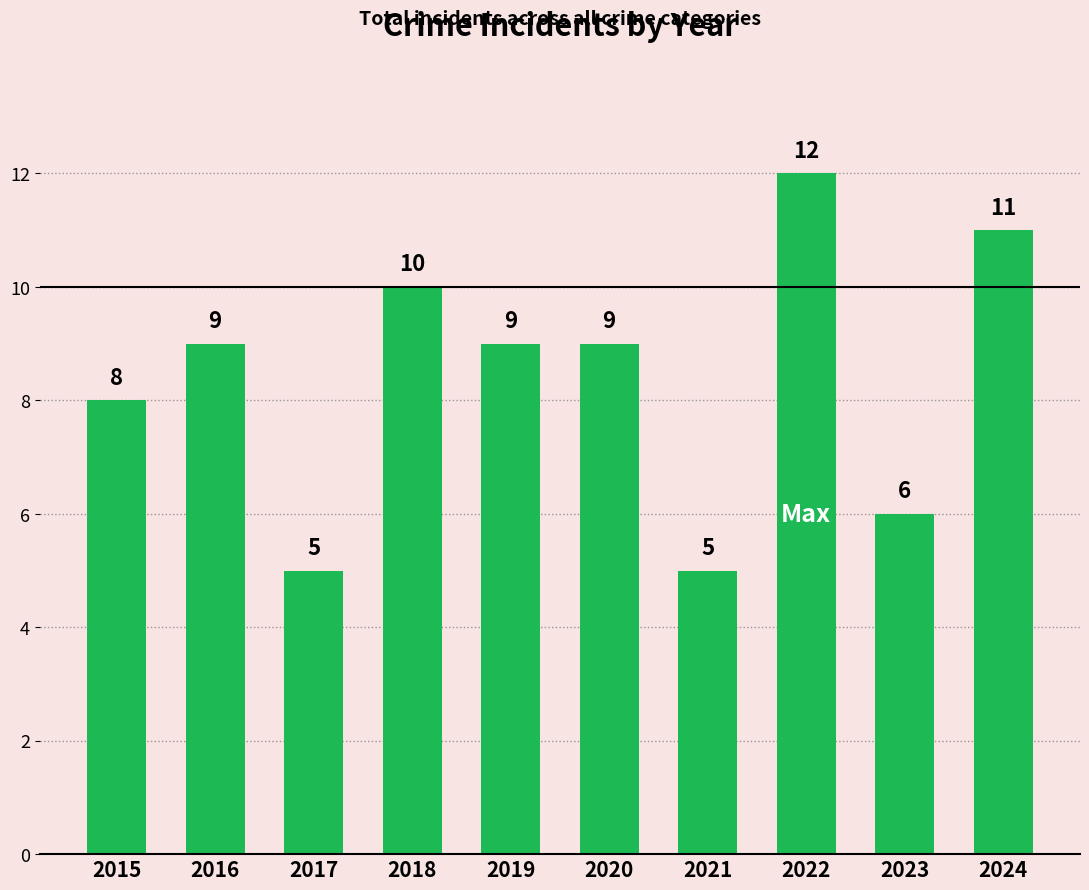

Reading left to right, transcribe all the data shown in this chart.

8	9	5	10	9	9	5	12	6	11